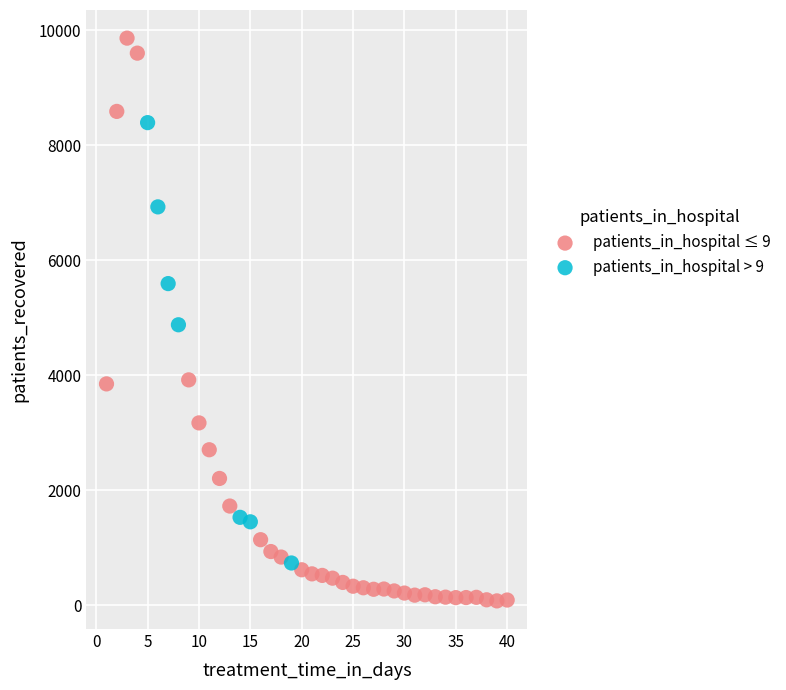

Which series contains the highest Y value?

patients_in_hospital ≤ 9